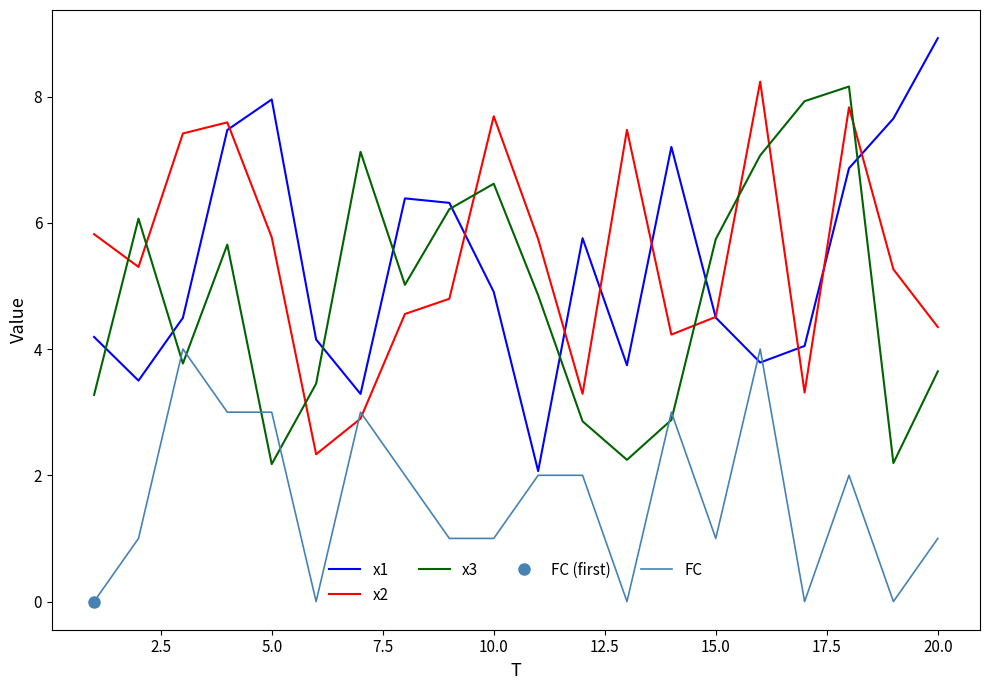

True or false: x1 has a value of 8.9 at 20.0.

True